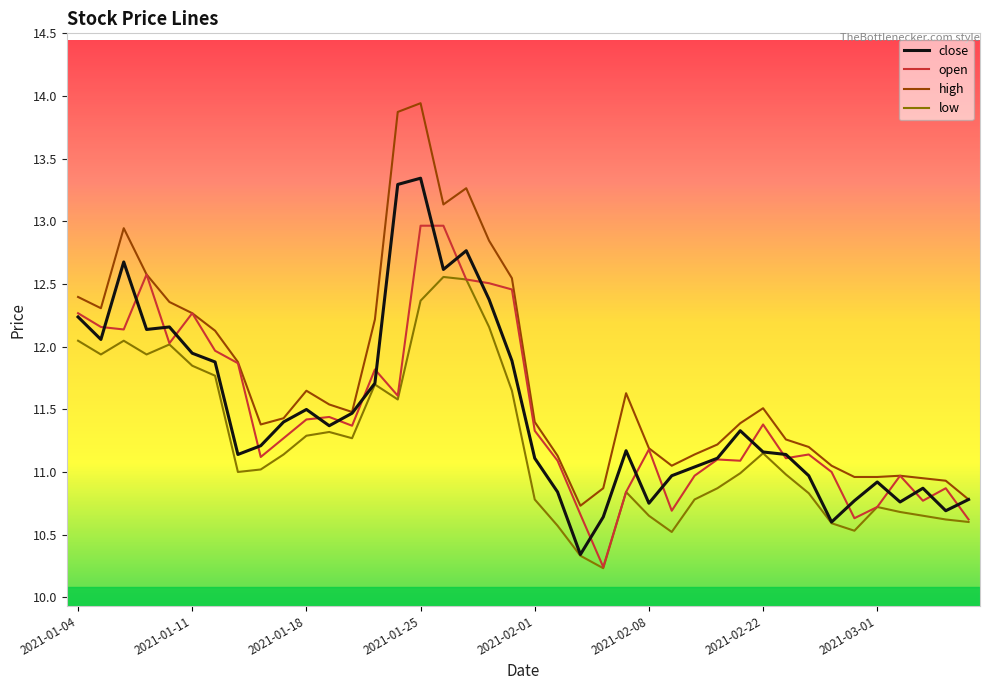

What is the lowest value of the open series?

10.2